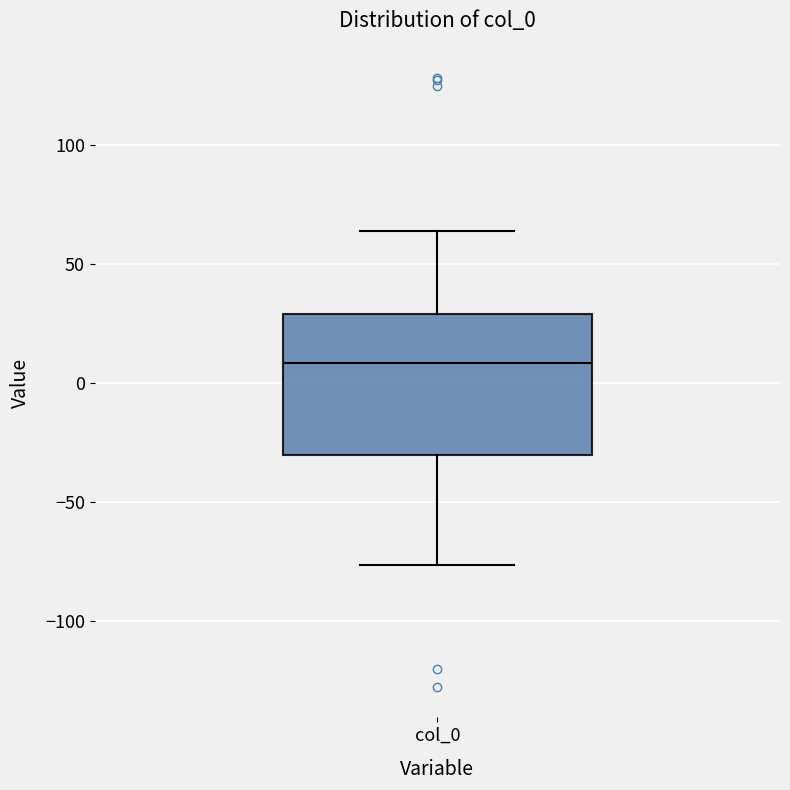

Read this box plot against the y-axis: the position of the median line, the range covered by the box, and the ends of both whiskers. The values are not printed on the chart, so give them approximately, as read against the axis.

median 10, box -30 to 30, whiskers -75 to 65